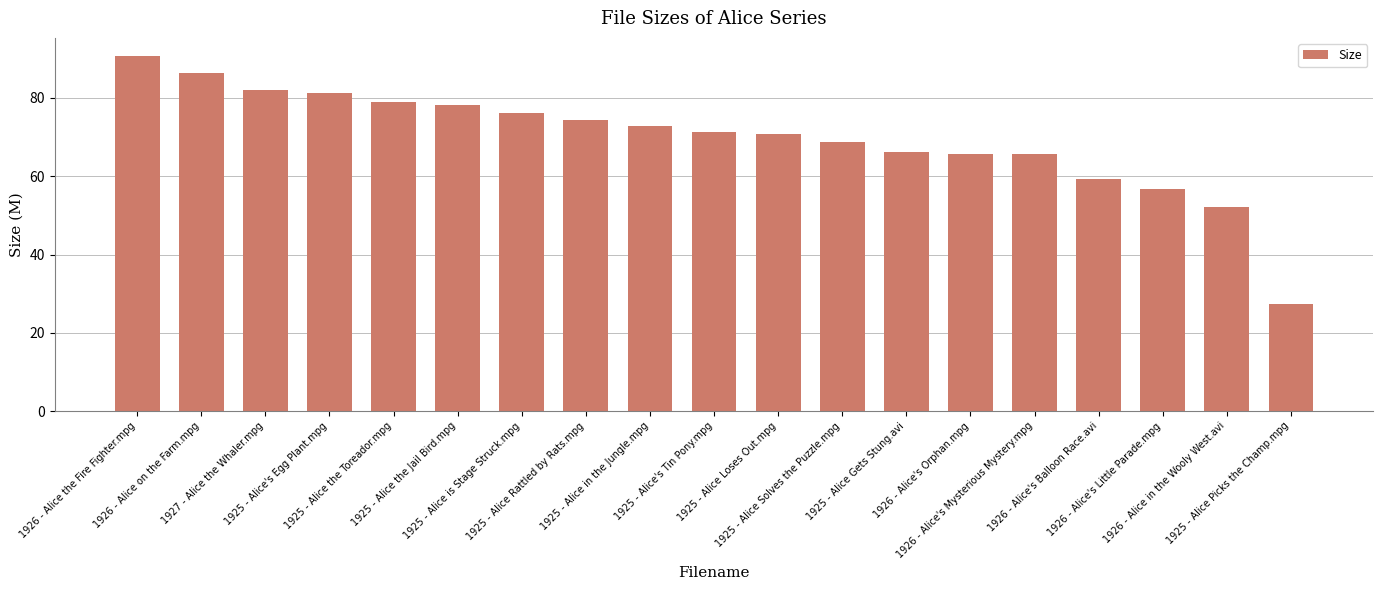

What is the sum of all values?

1324.8